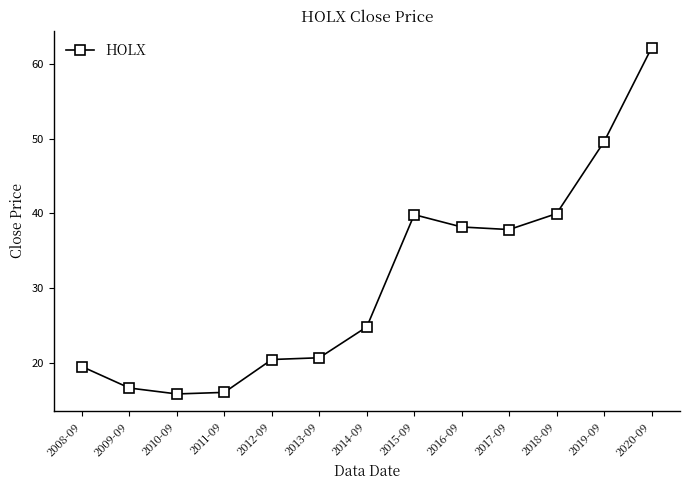

True or false: there are more than 2 points higher than both neighbors.

False